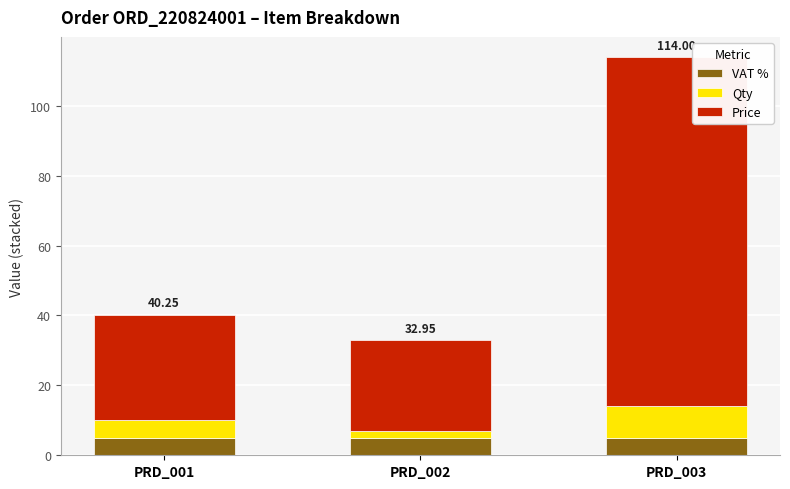

At which category is the sum across all series the highest?

PRD_003